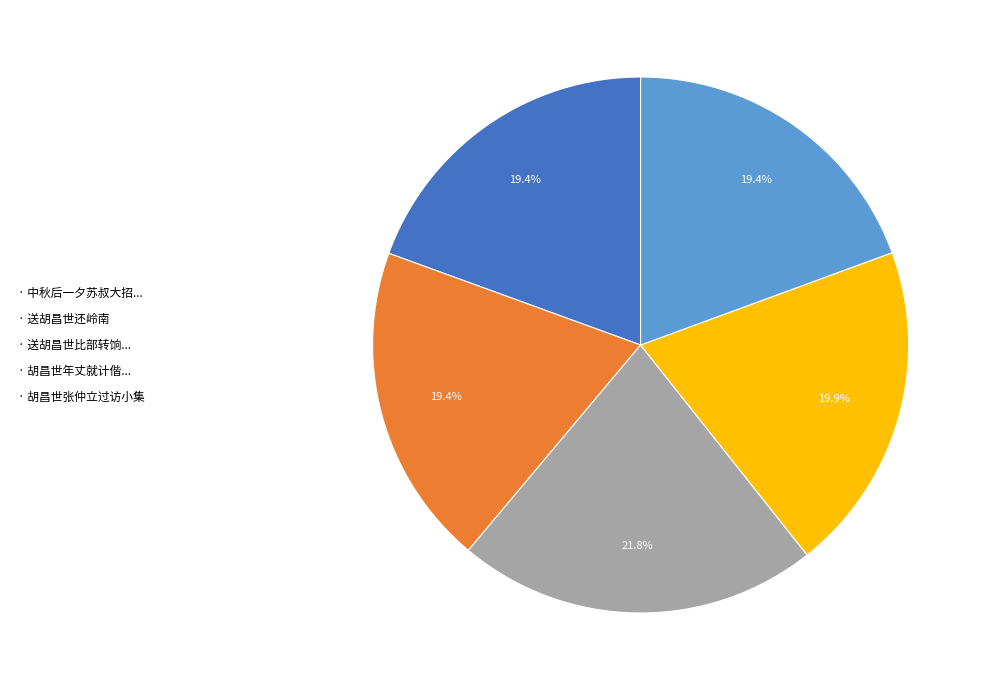

What is the largest slice in the pie chart?

· 送胡昌世比部转饷...